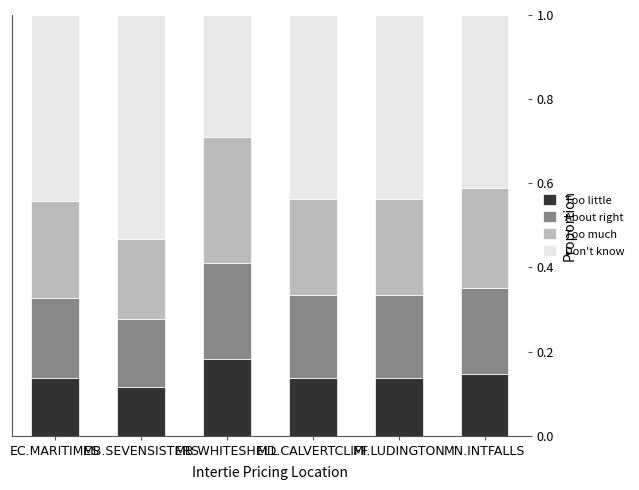

Are the bars grouped side by side (vs. stacked)?

No